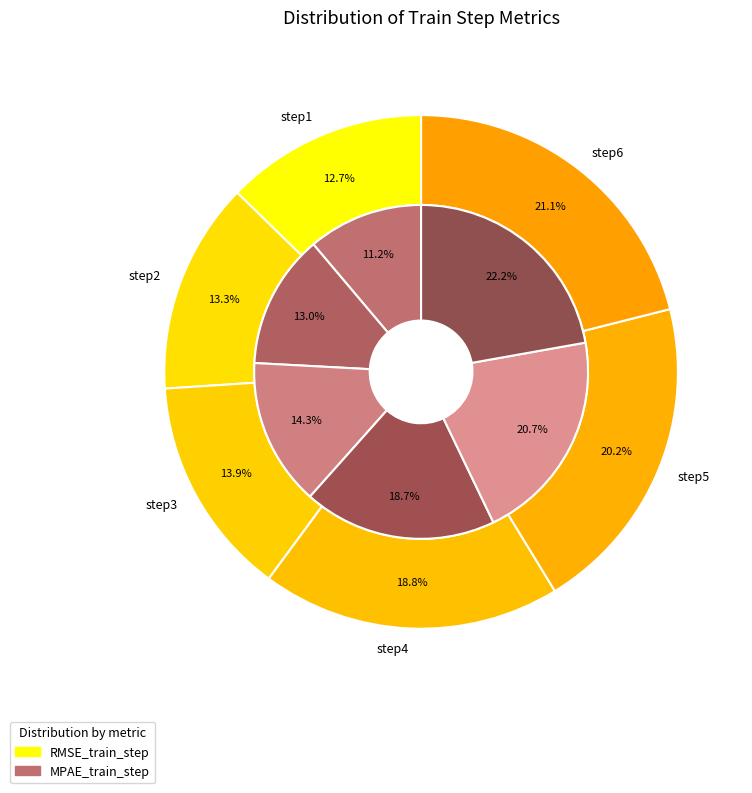

Does any single category account for the majority?

No